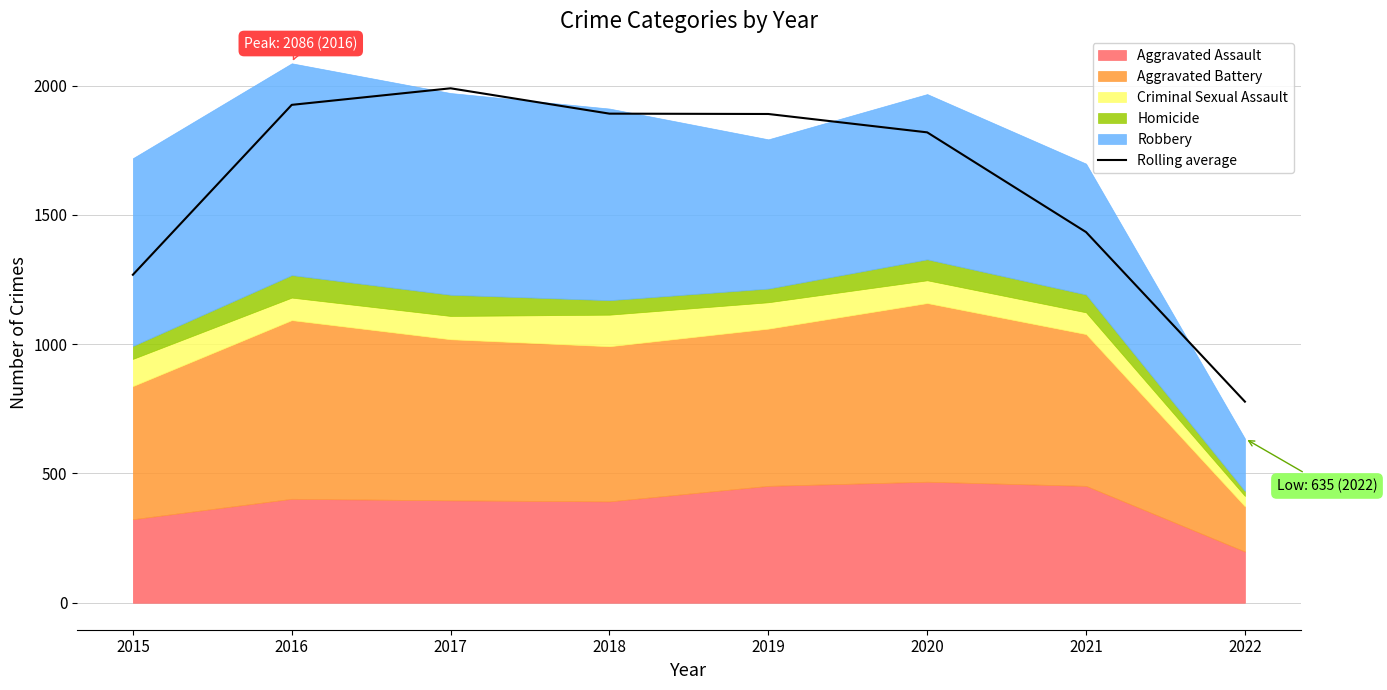

Where does the data first go above 1890?

2016